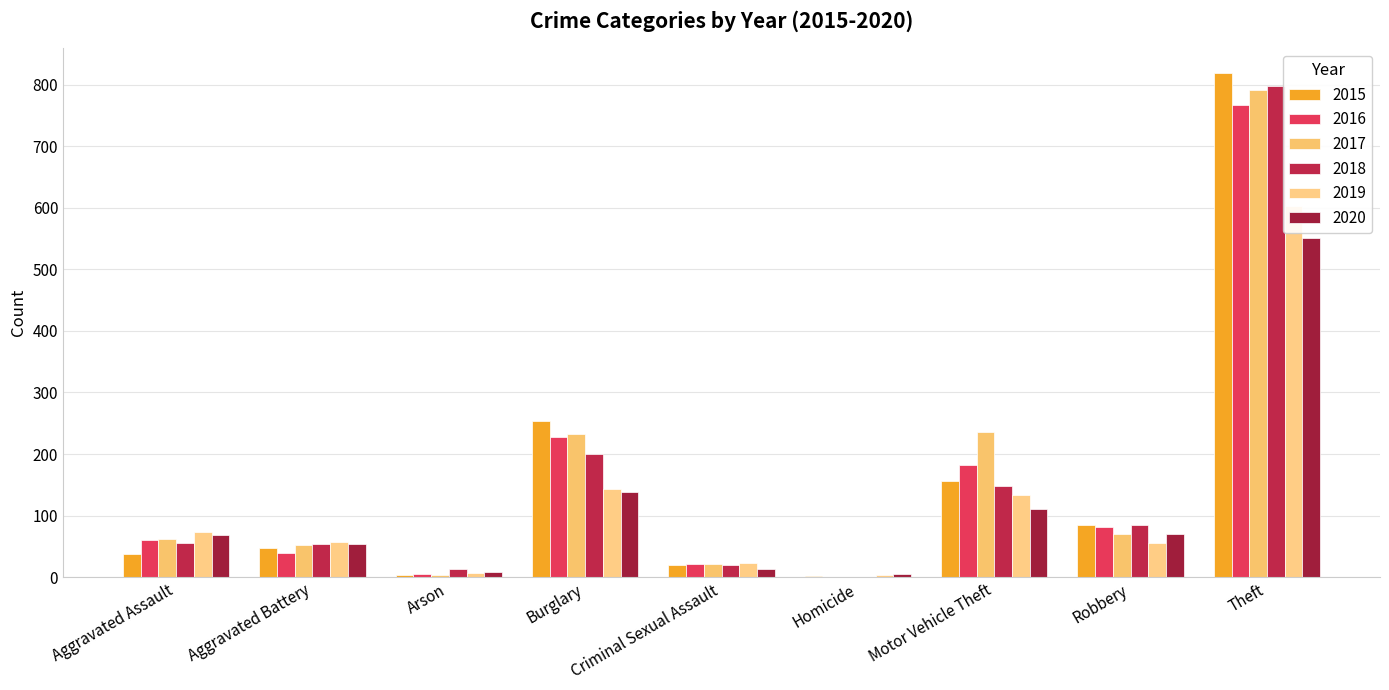

At which label does 2015 first exceed 47?

Burglary